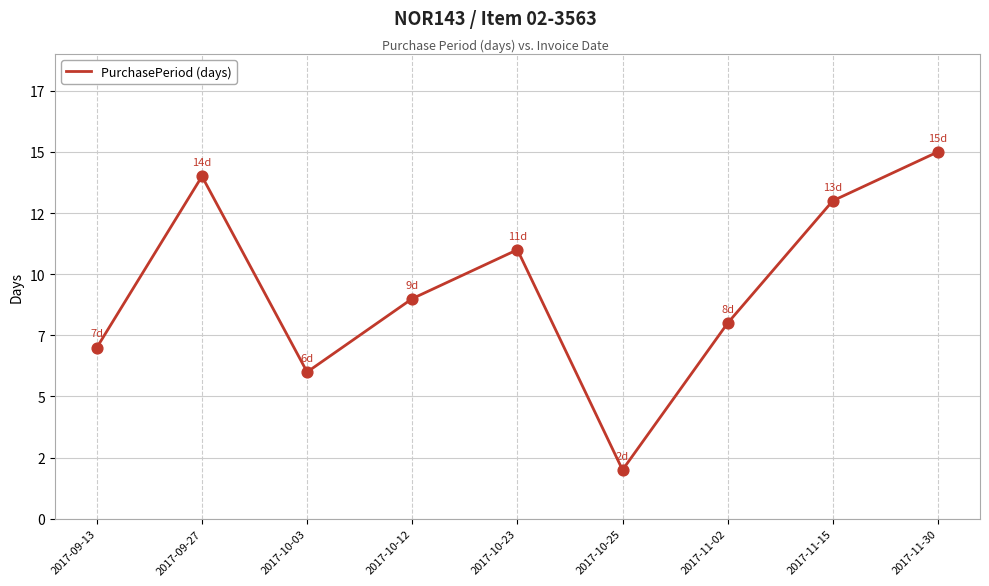

Approximately how many times larger is the value at 2017-09-27 compared to 2017-09-13?

2.0